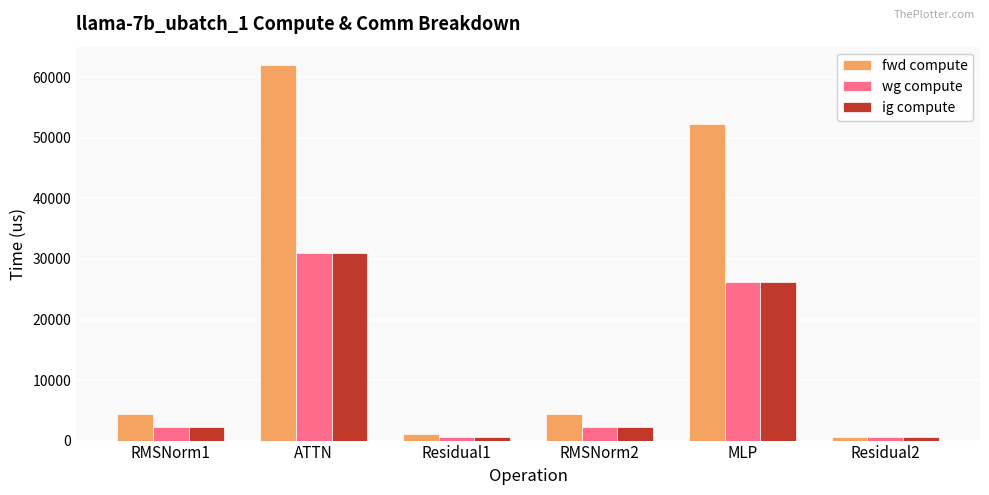

What is the difference between the maximum and minimum values in the wg compute series?

30468.5